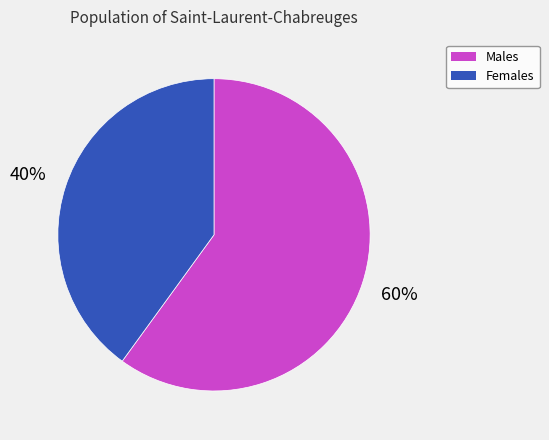

To the nearest percent, what is the average slice percentage?

50%